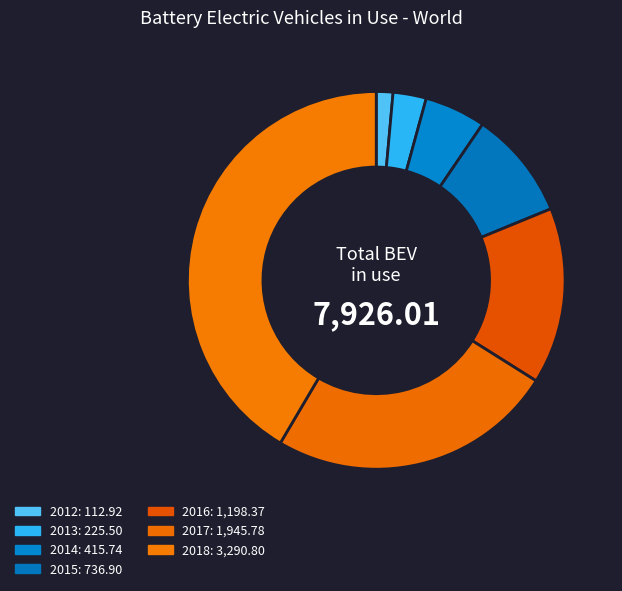

Which has a higher value, 2017 or 2012?

2017